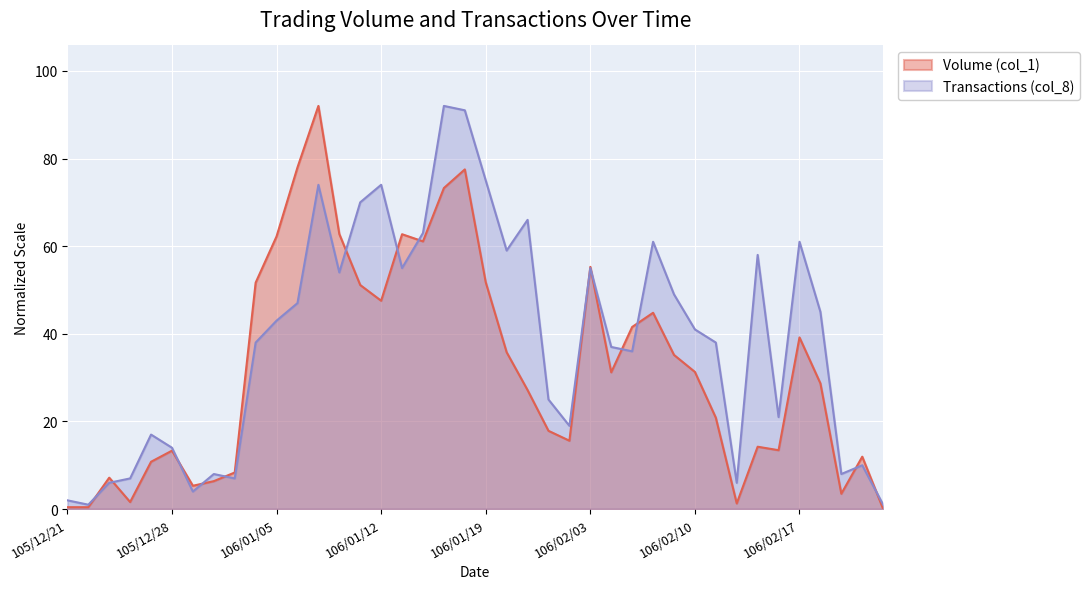

What is the total value across all series at 105/12/28?

27.3